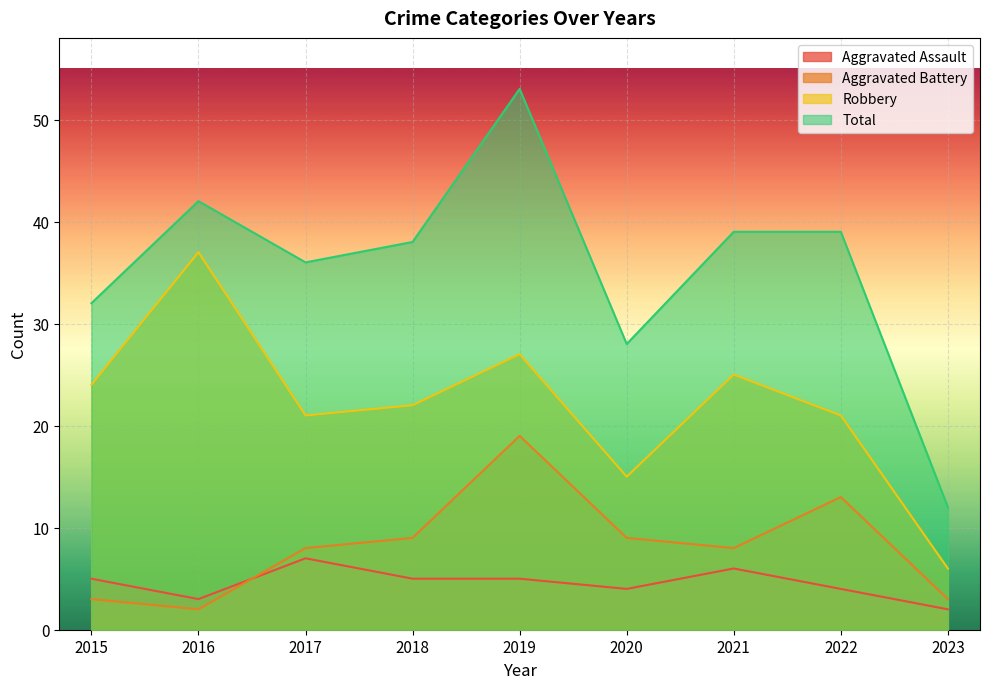

How many series are shown in this chart?

4